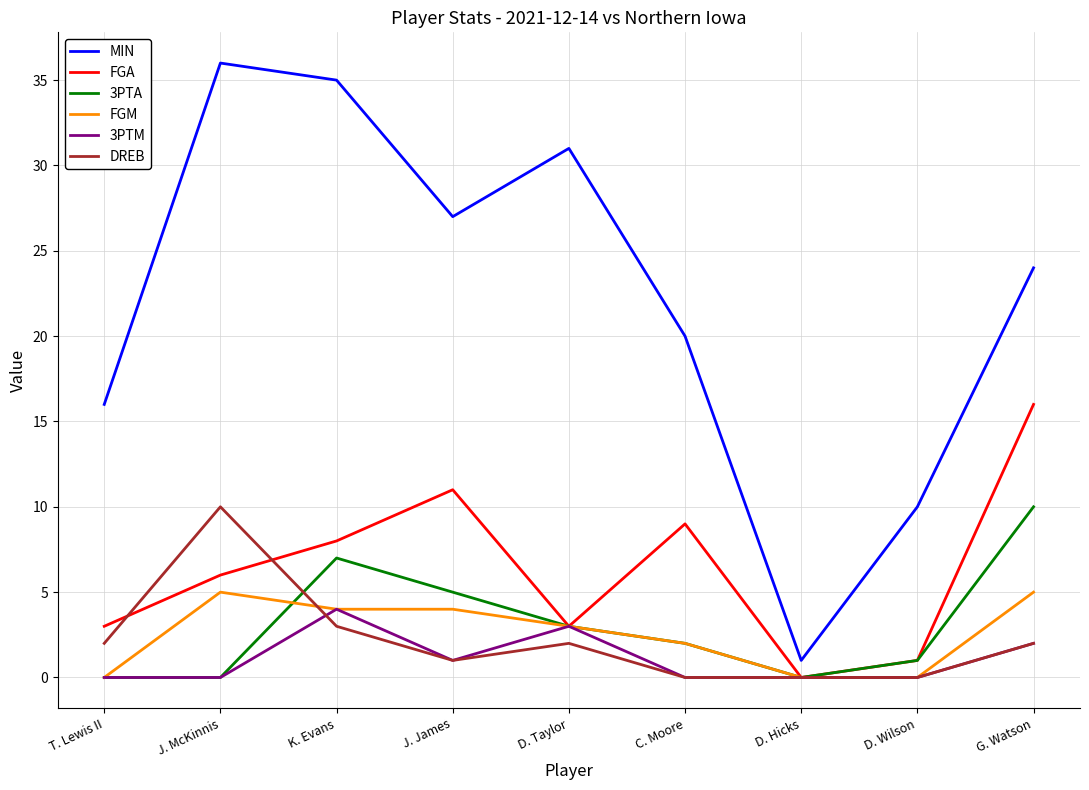

True or false: MIN has more than 1 interior local peaks.

True